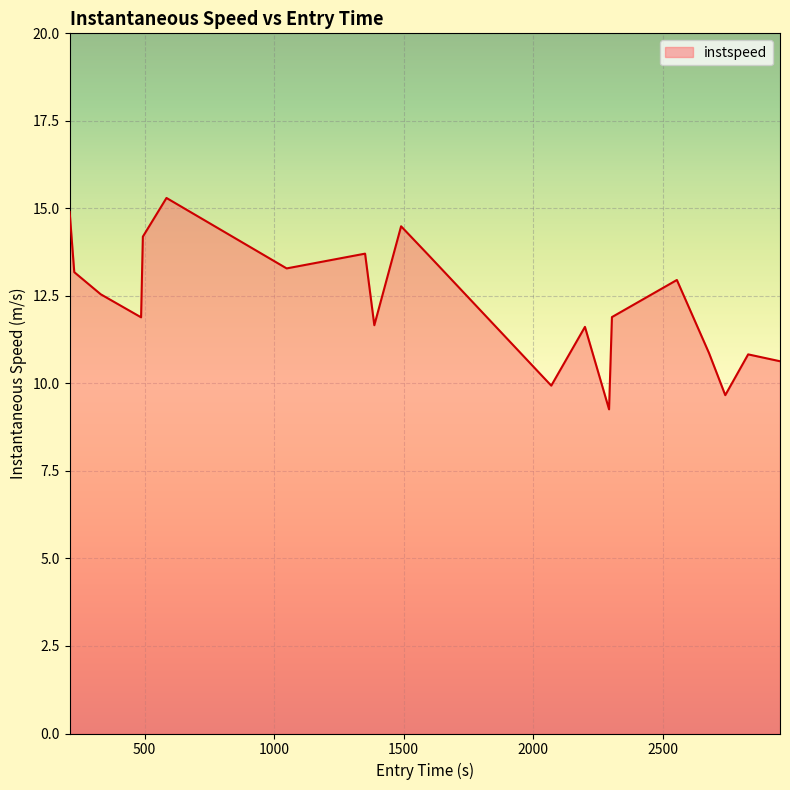

Does the chart have visible grid lines?

Yes